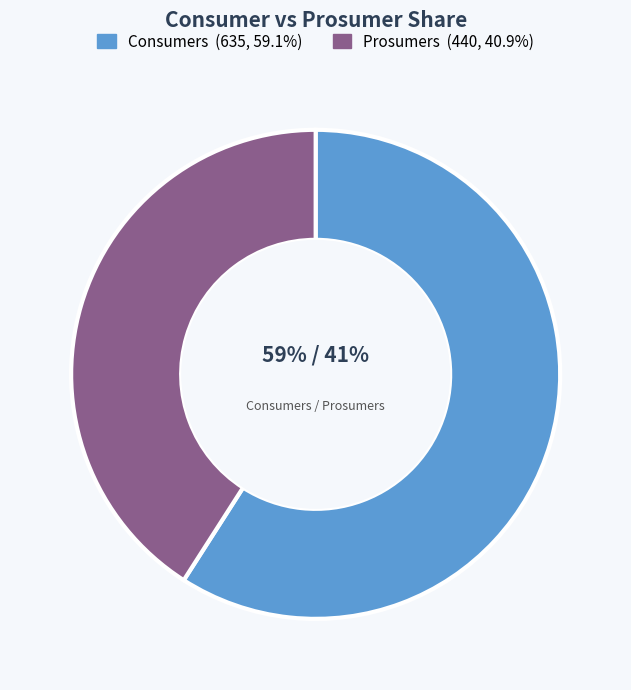

Does any single category account for the majority?

Yes